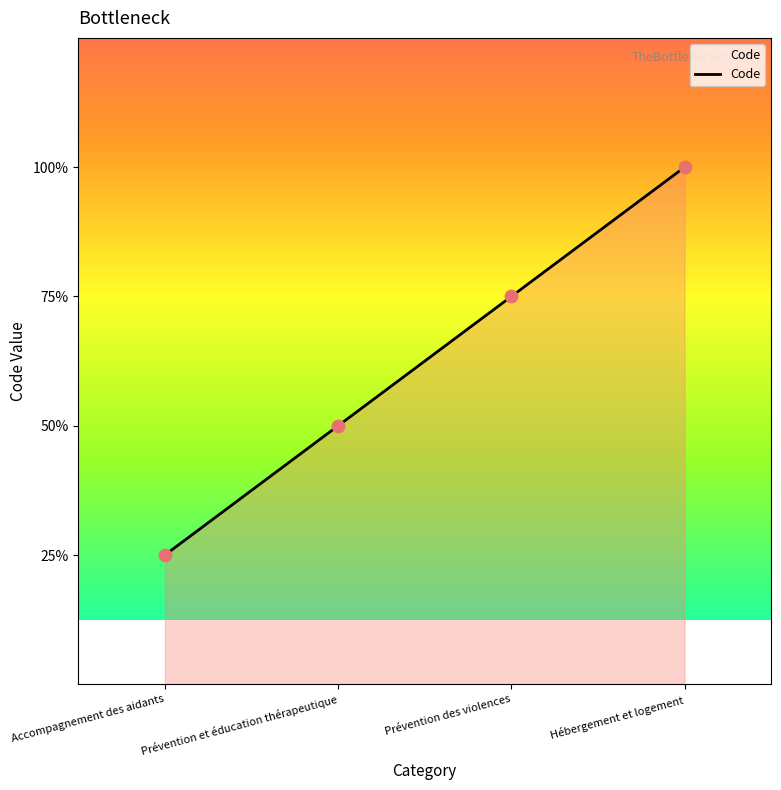

Between Prévention et éducation thérapeutique and Accompagnement des aidants, which is larger?

Prévention et éducation thérapeutique